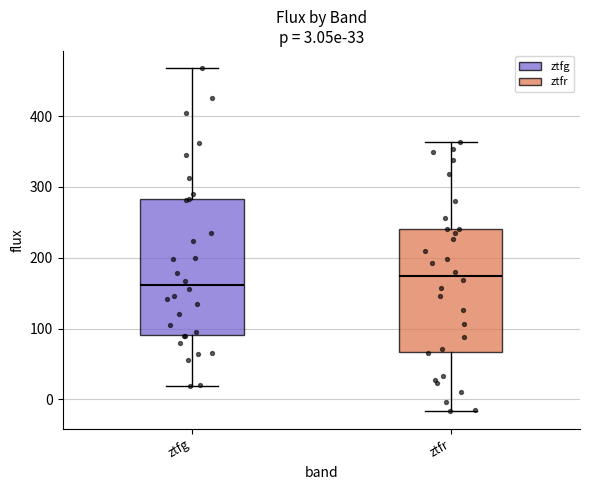

Which box is the tallest, from its lower edge to its upper edge?

ztfg